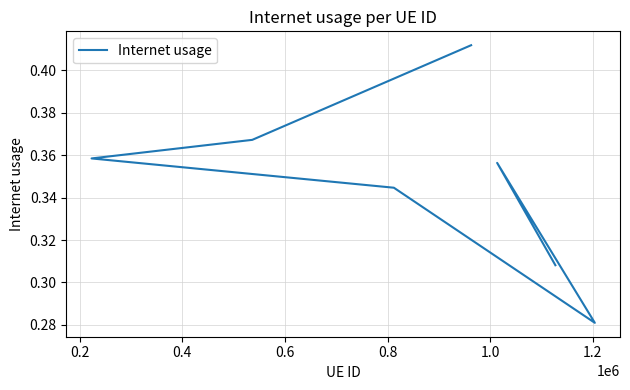

True or false: the data has more than 1 interior local peaks.

False